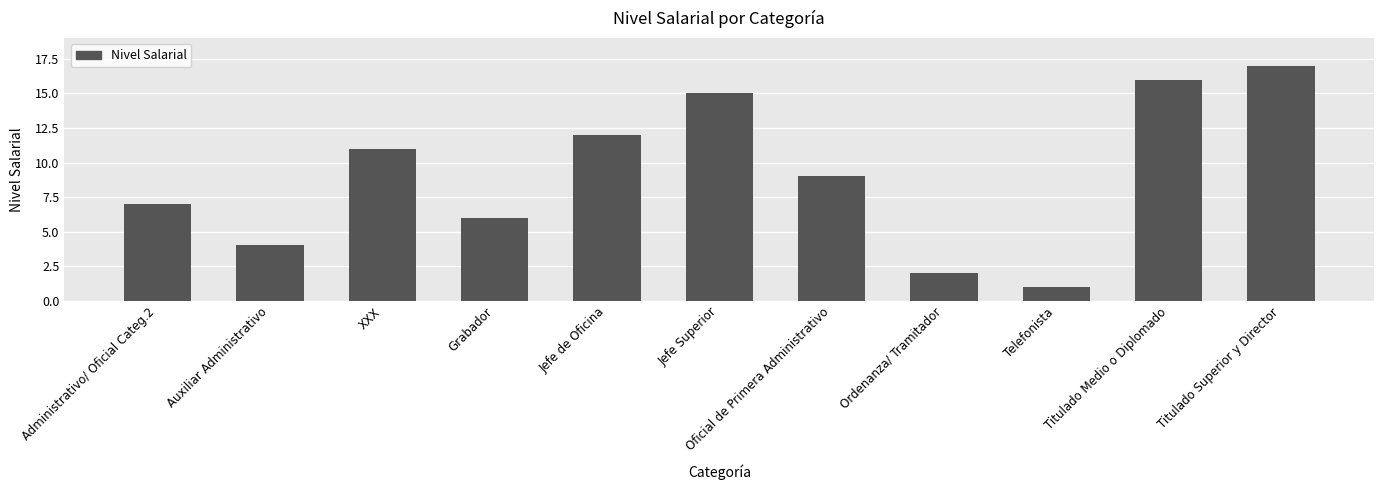

Between Telefonista and Titulado Superior y Director, which is larger?

Titulado Superior y Director